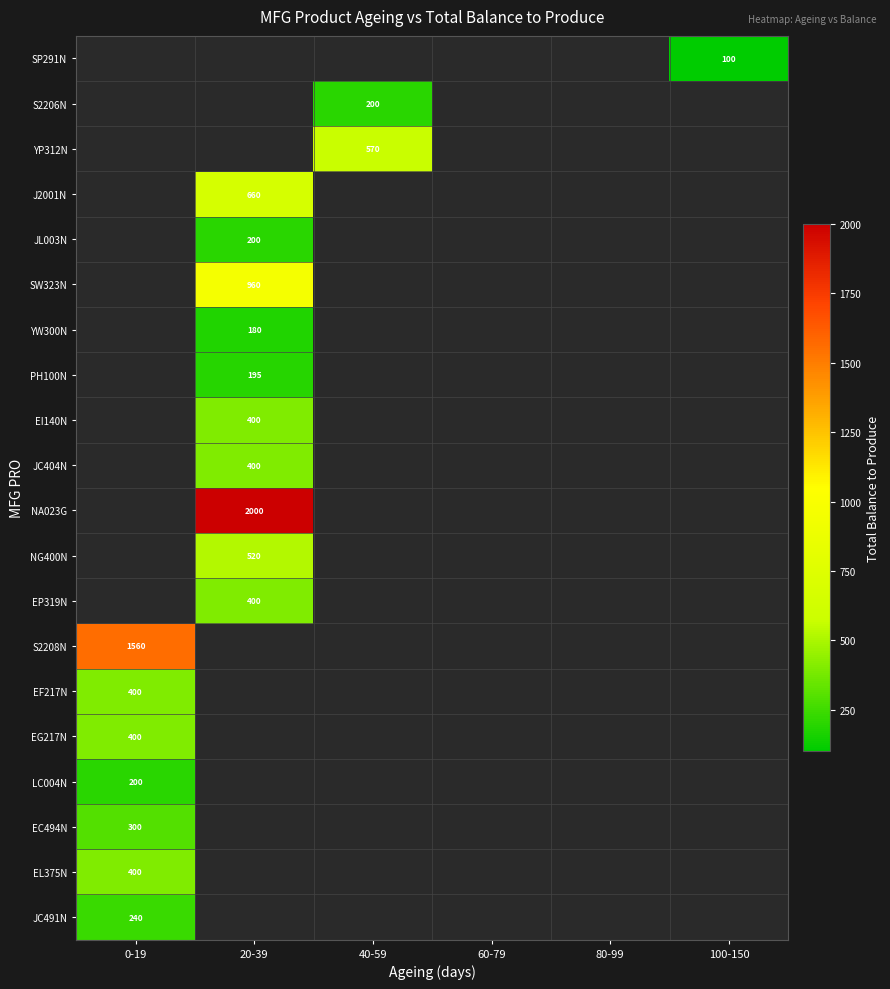

What is the maximum value for S2208N?

1560